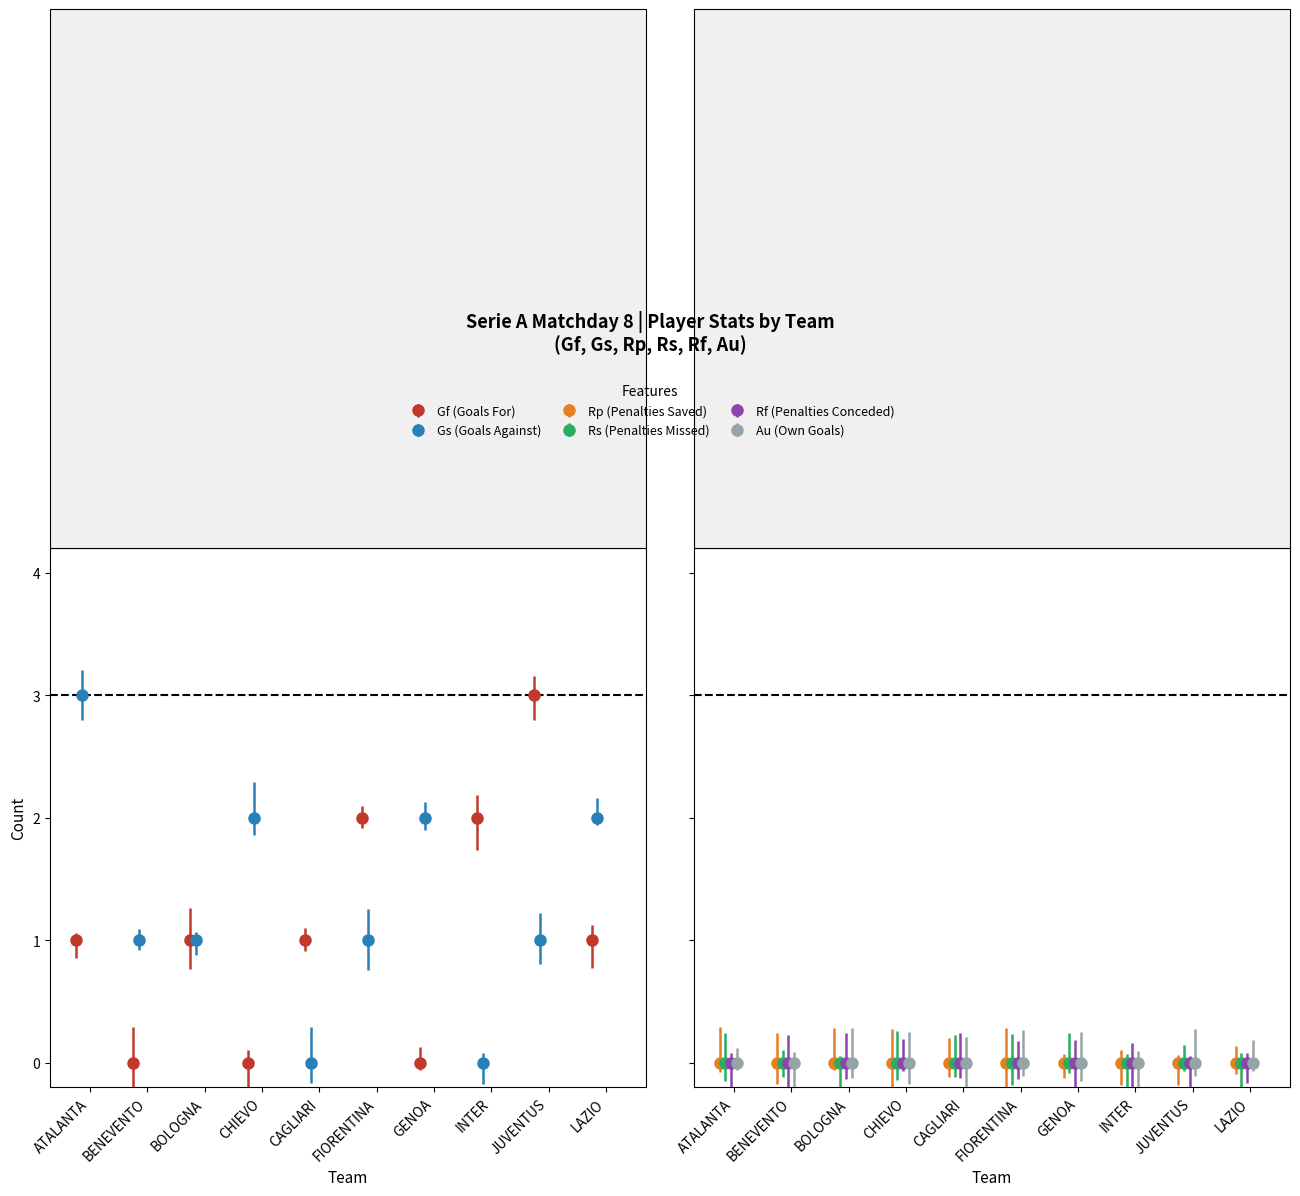

Which series has the widest spread of values?

Gf (Goals For)